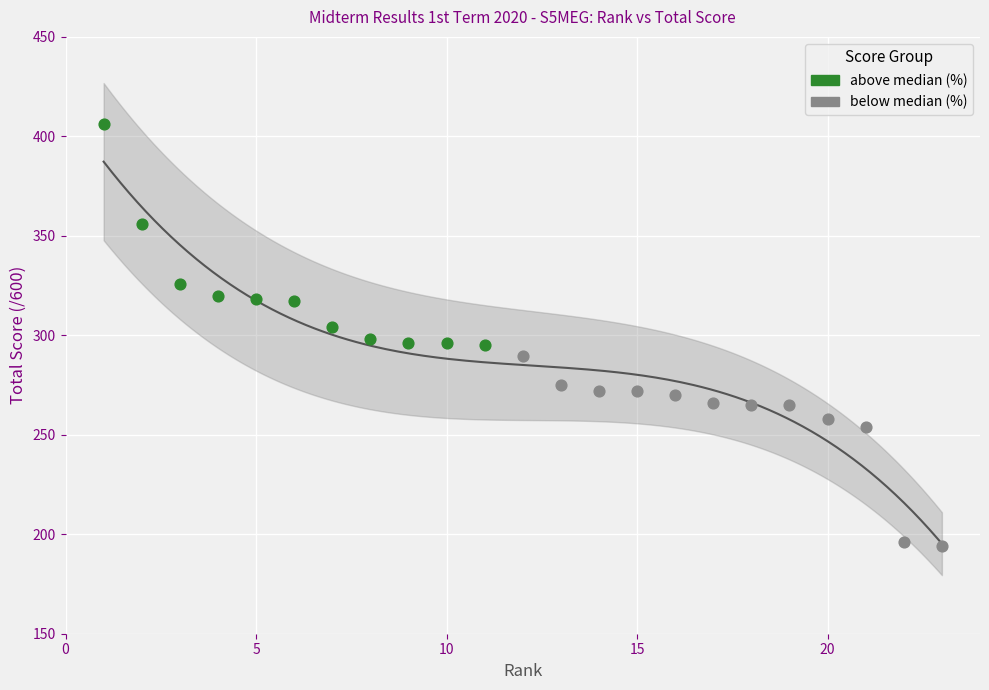

What are all the series names shown in the legend?

above median (%), below median (%)